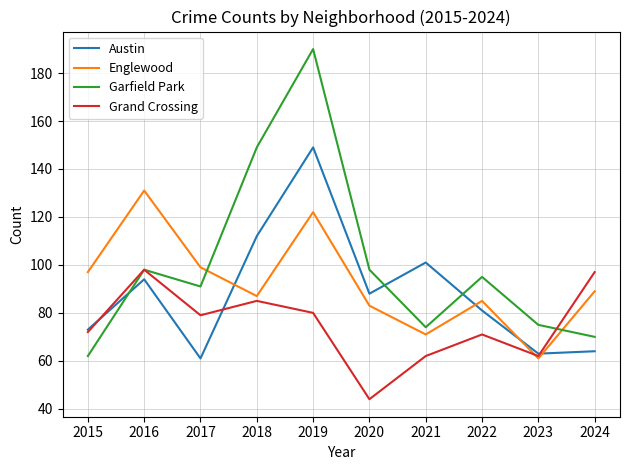

Which series ends up on top after the final intersection of Englewood and Grand Crossing?

Grand Crossing